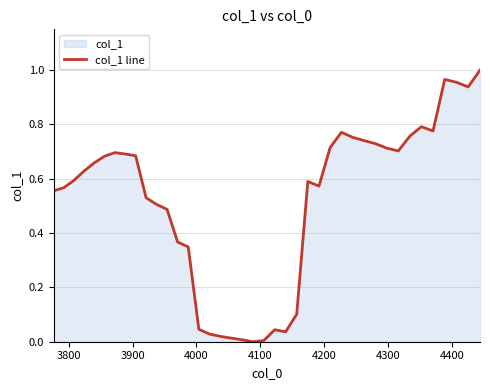

Does the chart display data point markers on the line(s)?

No